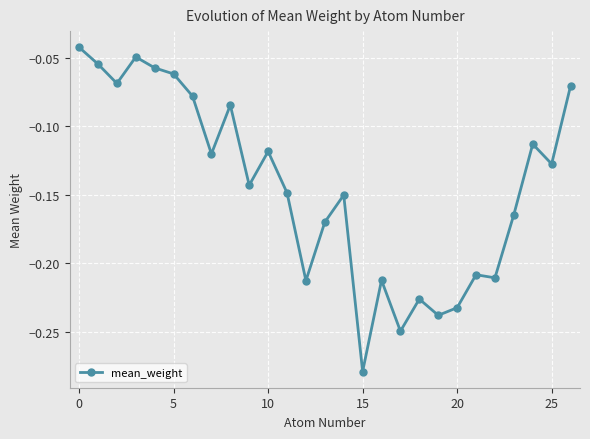

True or false: the data has more than 0 interior local peaks.

True